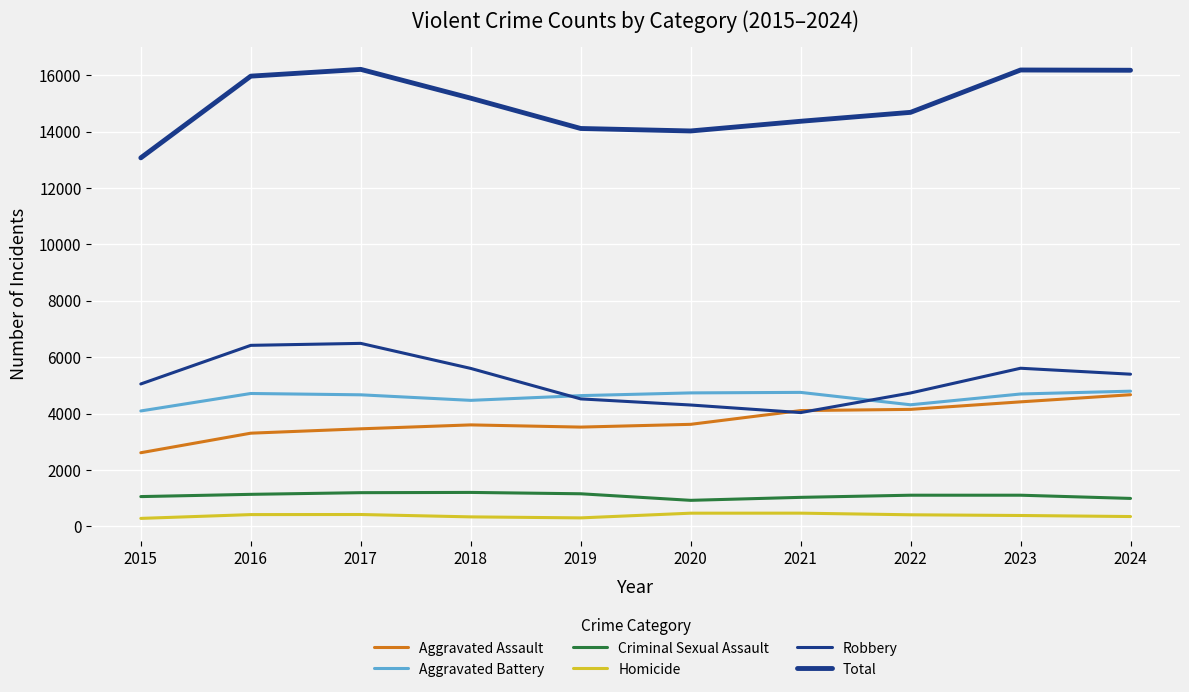

Is the value of Aggravated Battery at 2017 greater than the value of Criminal Sexual Assault at 2020?

Yes